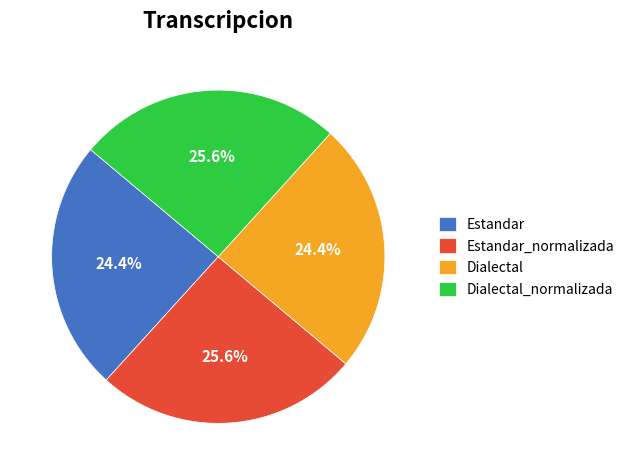

To the nearest percent, what percentage of the pie is Dialectal?

24%